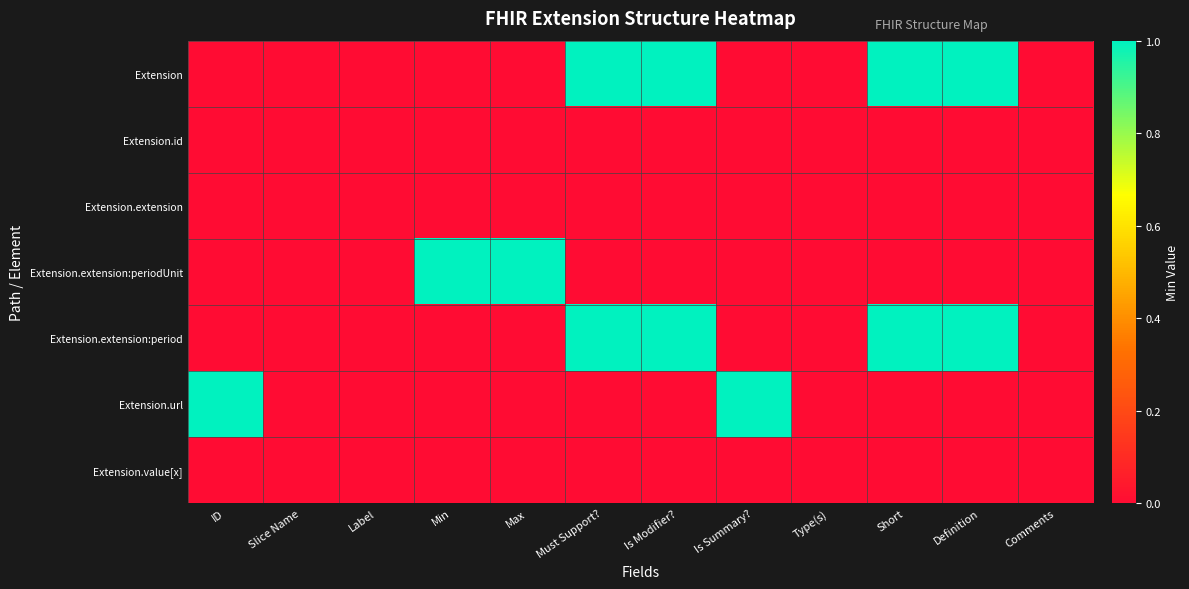

At Is Summary?, list the series in order from smallest to largest.

Extension, Extension.id, Extension.extension, Extension.extension:periodUnit, Extension.extension:period, Extension.value[x], Extension.url